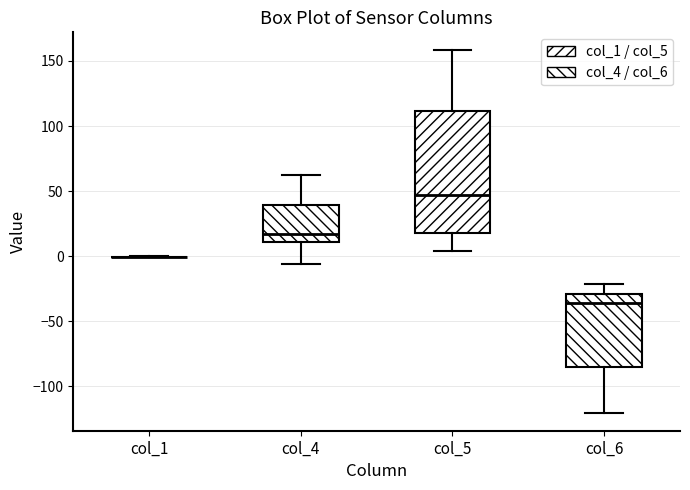

Reading left to right, read every box against the y-axis: the position of its median line, the range the box covers, and the ends of its whiskers. The values are not printed on the chart, so give them approximately, as read against the axis.

col_1: box collapsed to a line at 0, whiskers 0 to 0
col_4: median 15, box 10 to 40, whiskers -5 to 60
col_5: median 45, box 20 to 110, whiskers 5 to 160
col_6: median -35, box -85 to -30, whiskers -120 to -20